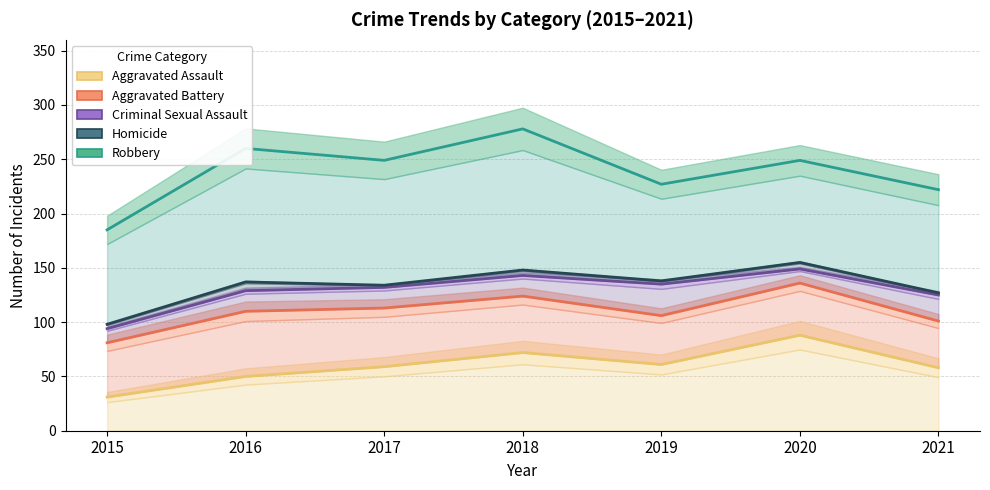

Reading left to right, list all the values displayed in this chart.

Aggravated Assault: 31	50	59	72	61	88	58
Aggravated Battery: 81	110	113	124	106	136	101
Criminal Sexual Assault: 94	129	132	143	135	149	125
Homicide: 98	137	134	148	138	155	127
Robbery: 185	260	249	278	227	249	222